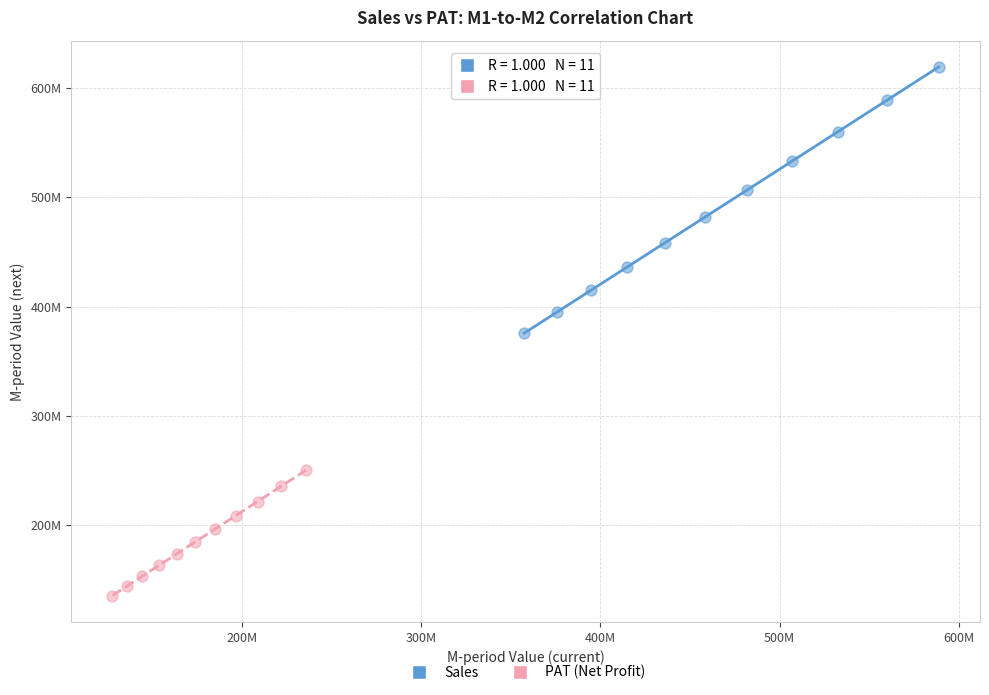

Which series reaches the minimum Y coordinate?

PAT (Net Profit)